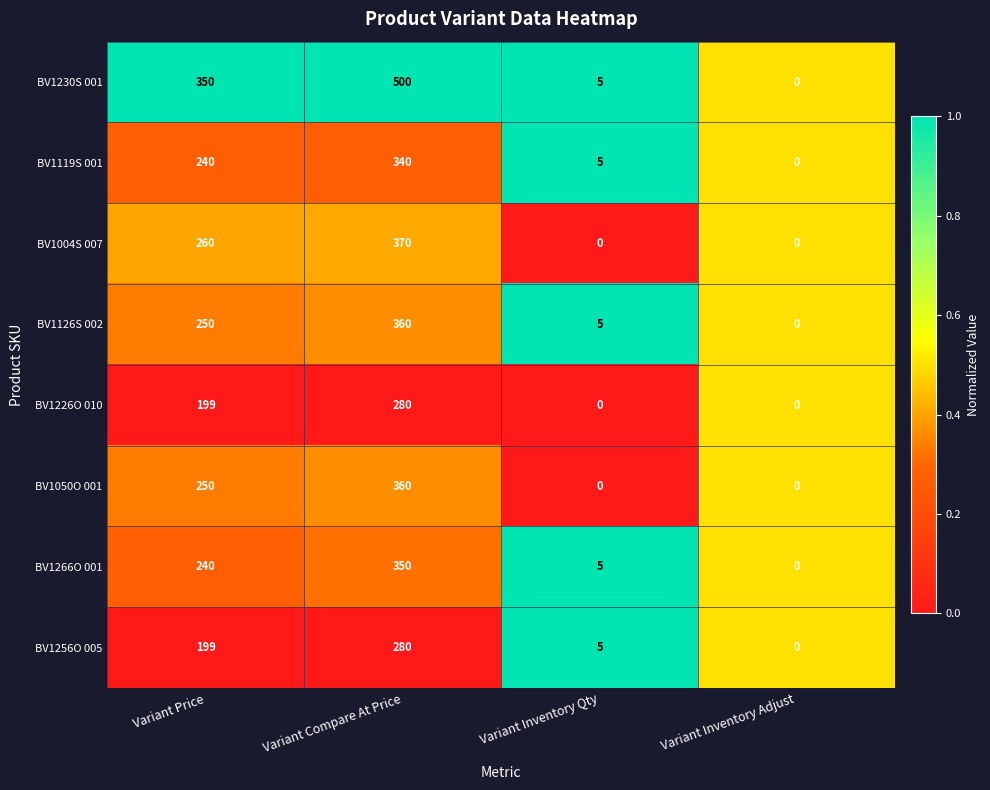

What is the difference between the maximum and minimum values in the BV1230S 001 series?

500